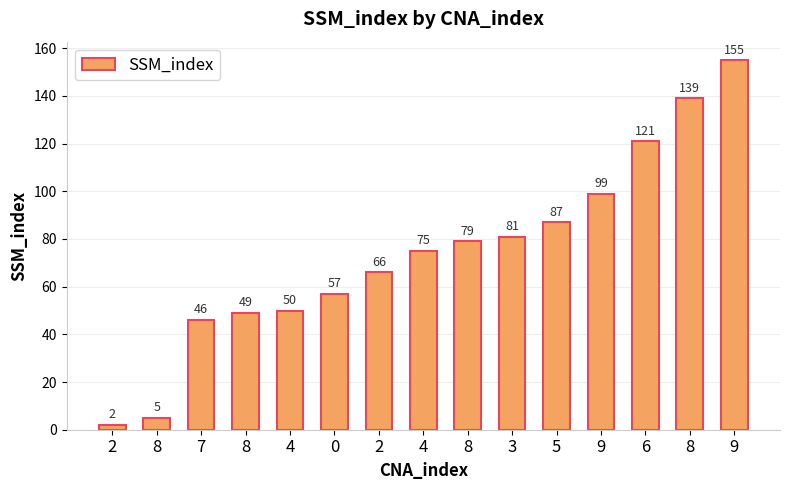

How many bars are there in total?

15